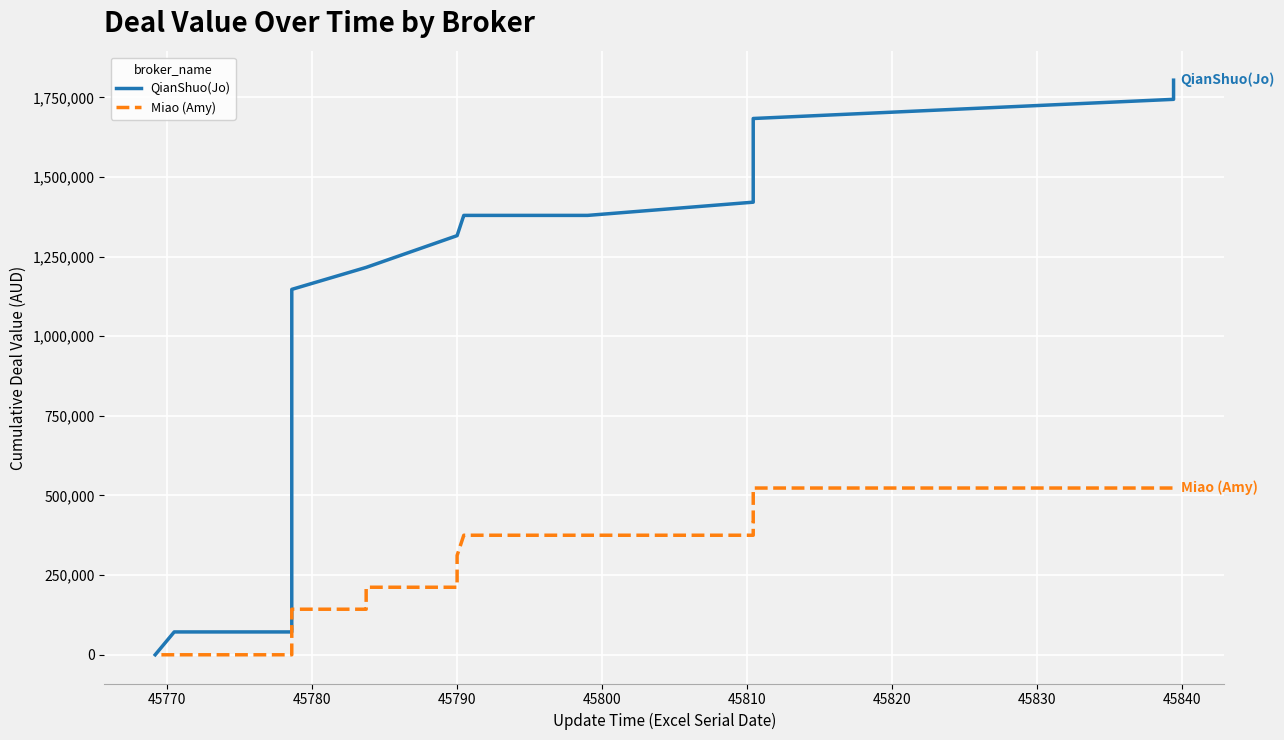

Rank the series by their average value, from highest to lowest.

QianShuo(Jo), Miao (Amy)